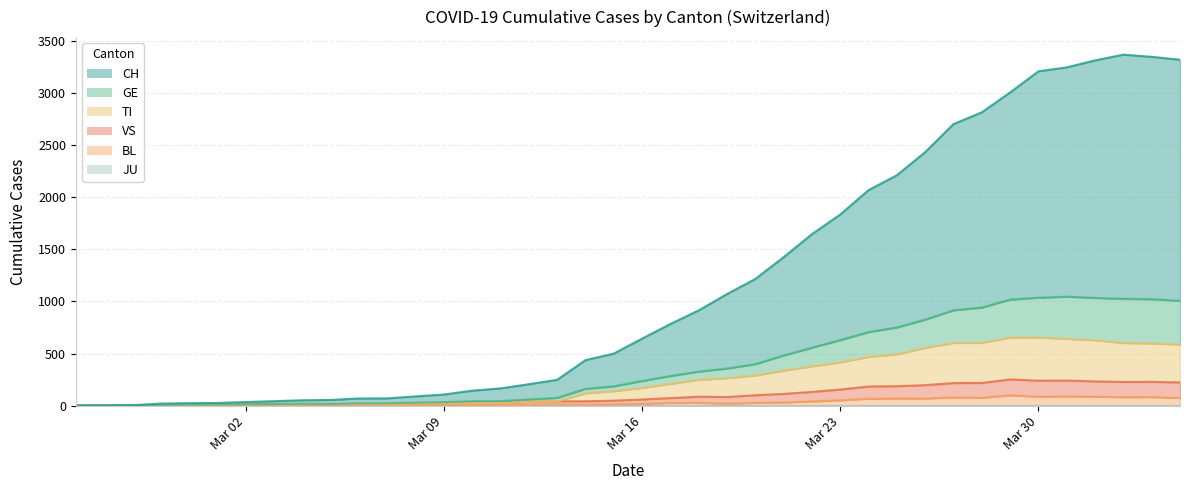

How many data points in TI are less than 170?

20